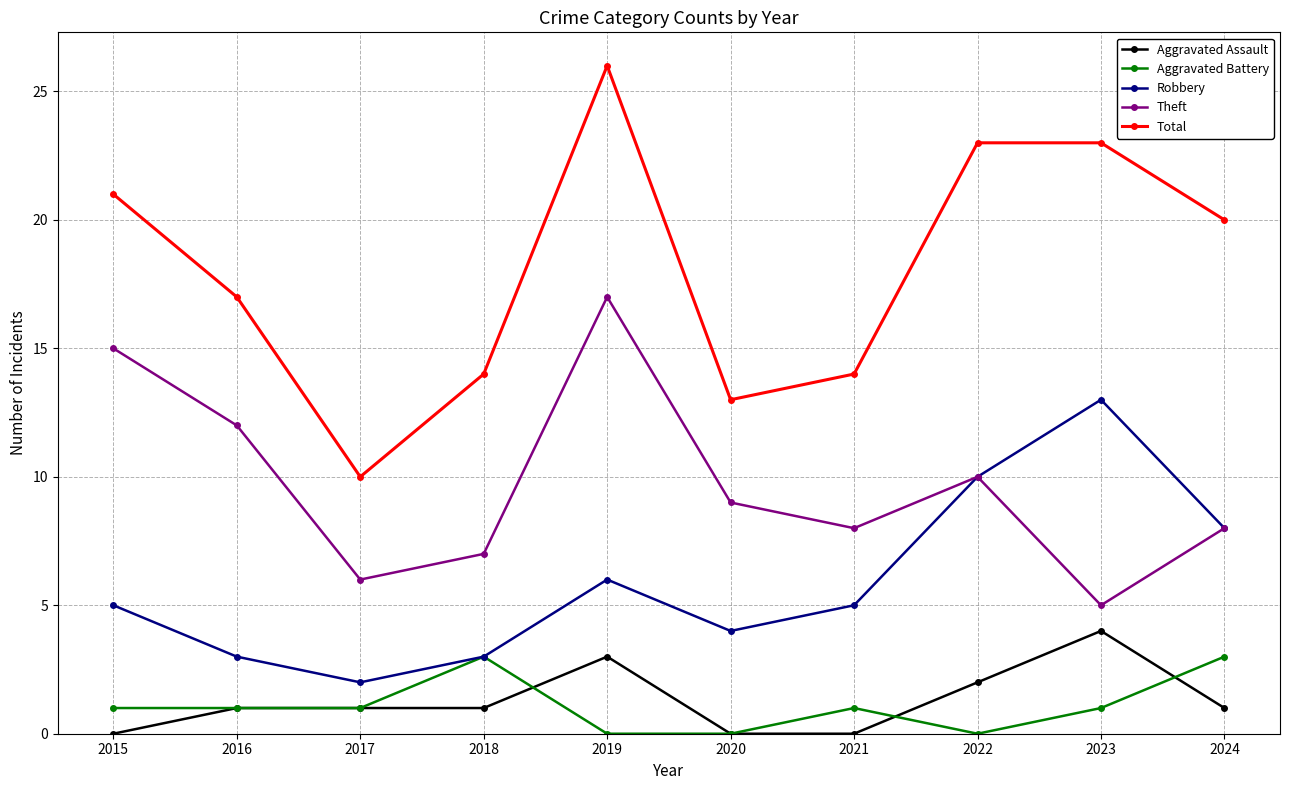

Count the number of categories in the chart.

10